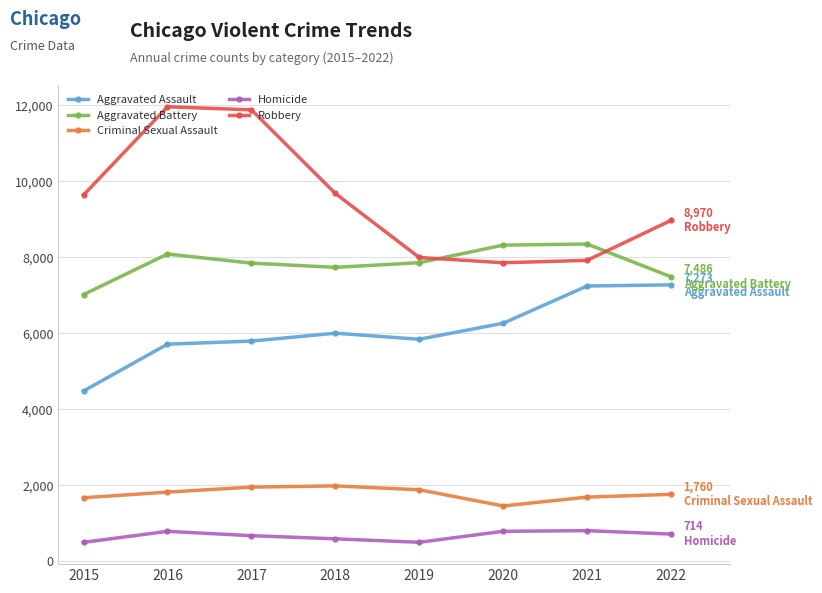

At 2016, list the series in order from smallest to largest.

Homicide, Criminal Sexual Assault, Aggravated Assault, Aggravated Battery, Robbery